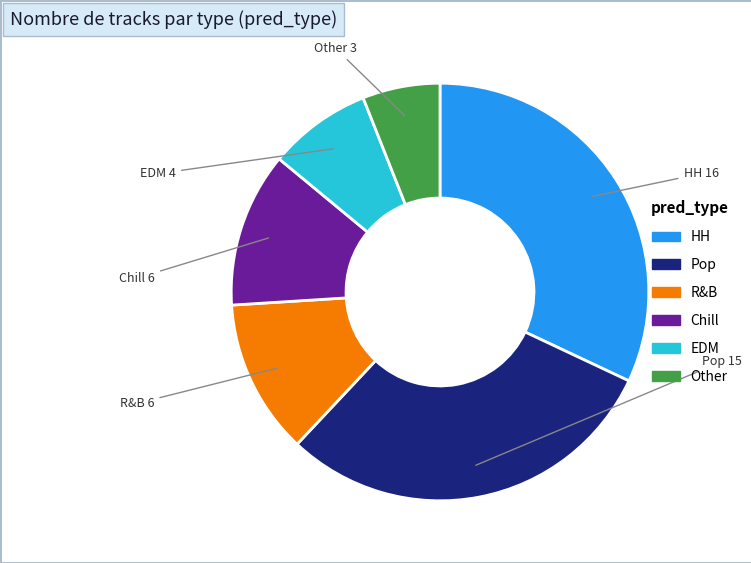

The HH slice represents 32% of the pie. True or false?

True